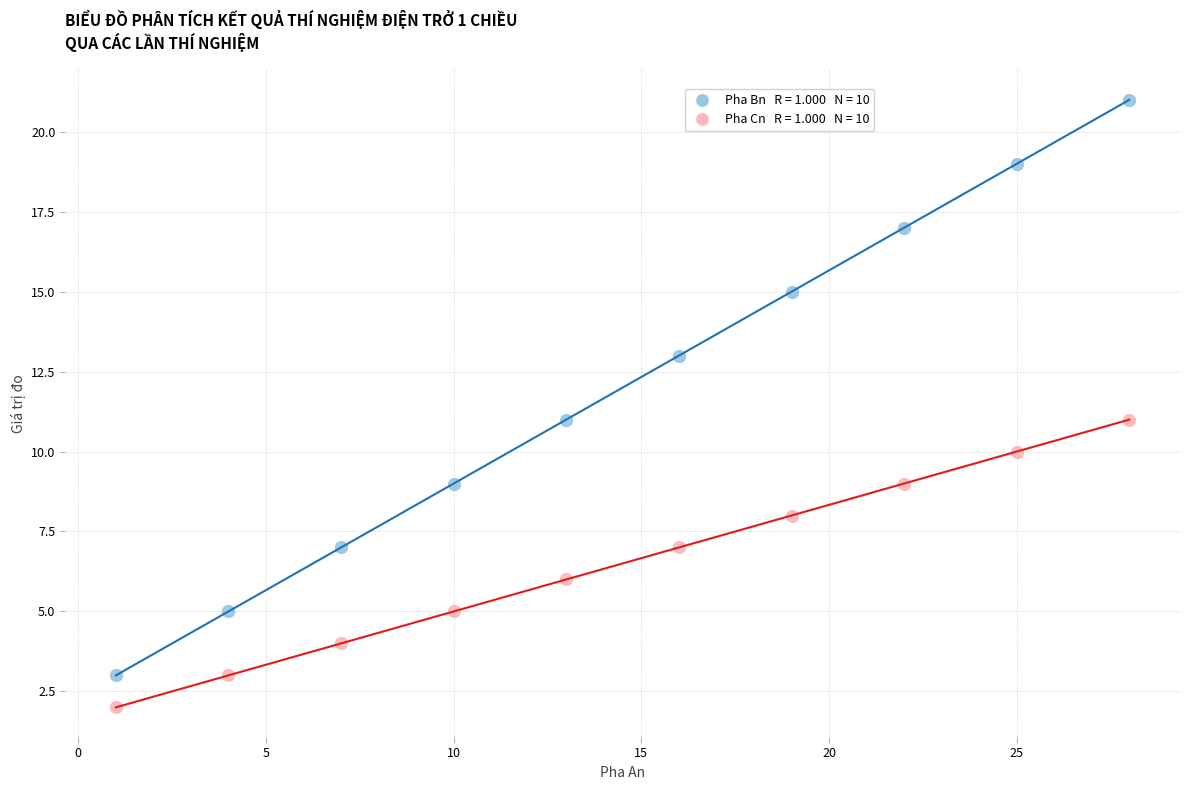

Across all data points, what is the range of Y values (max minus min)?

19